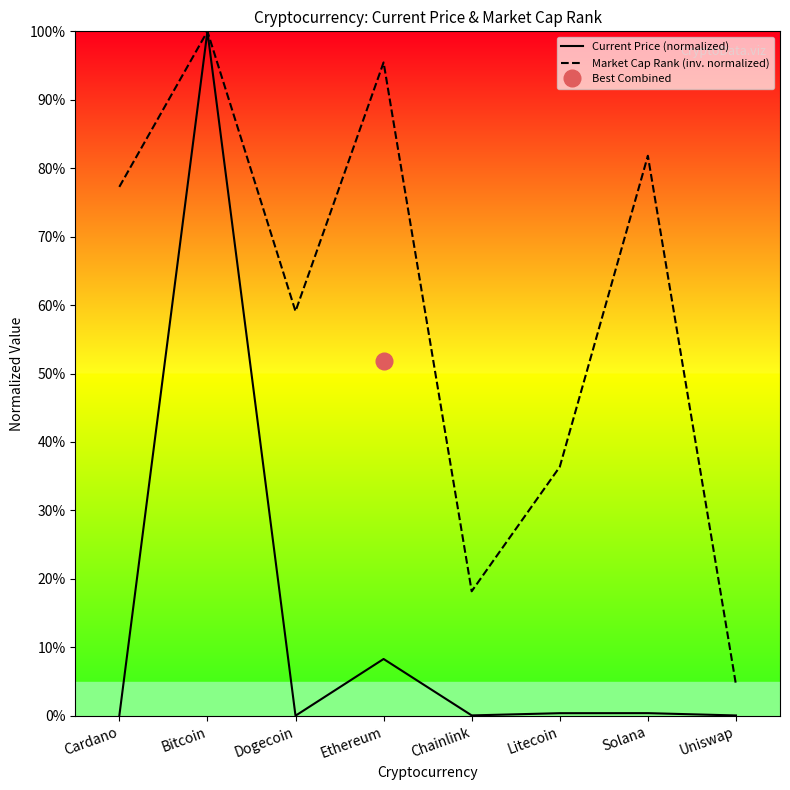

What is the sum of all Market Cap Rank (inv. normalized) values?

4.7